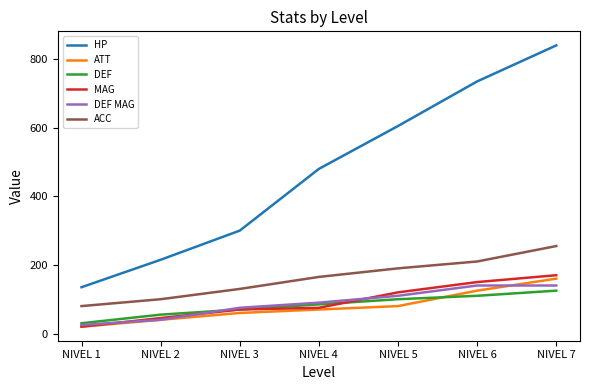

What is the difference between the second highest and second lowest values in the DEF MAG series?

100